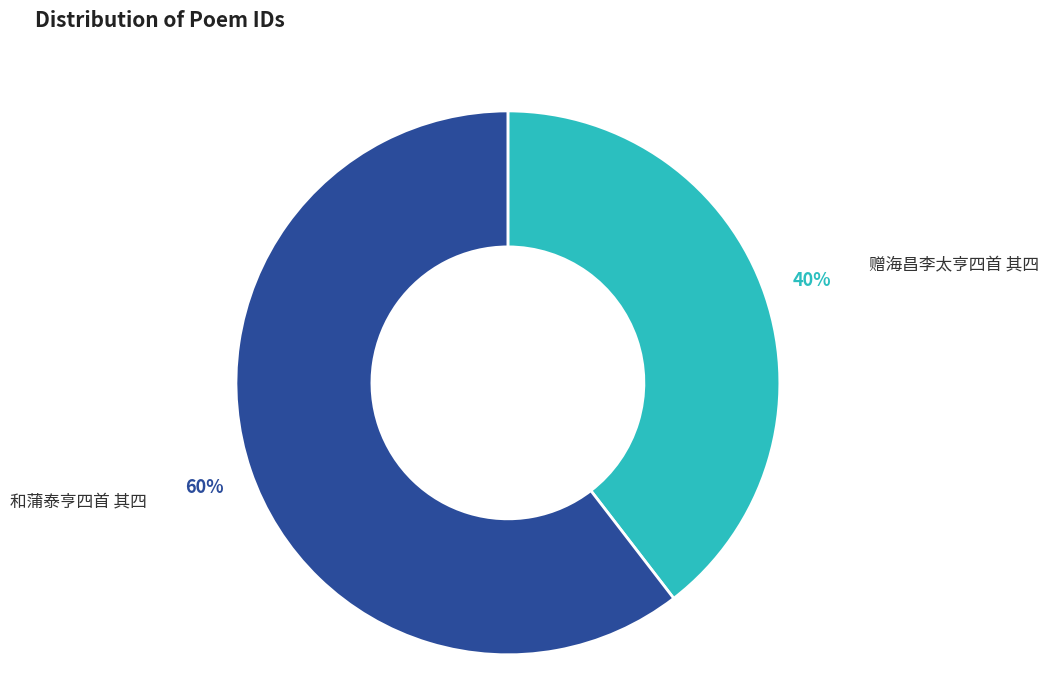

Which slice represents more than half of the pie?

和蒲泰亨四首 其四